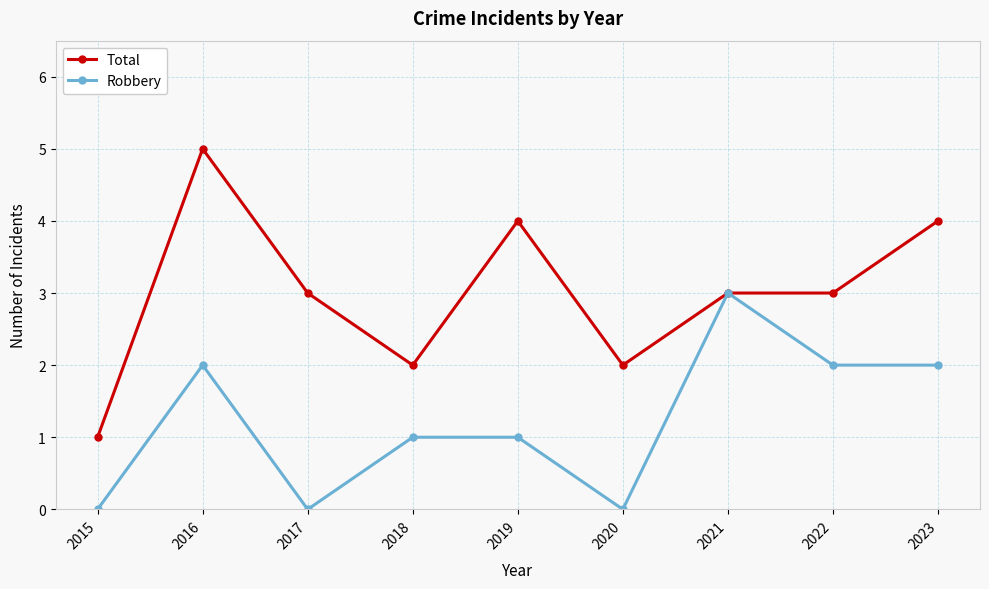

Which series has the largest total across all categories?

Total